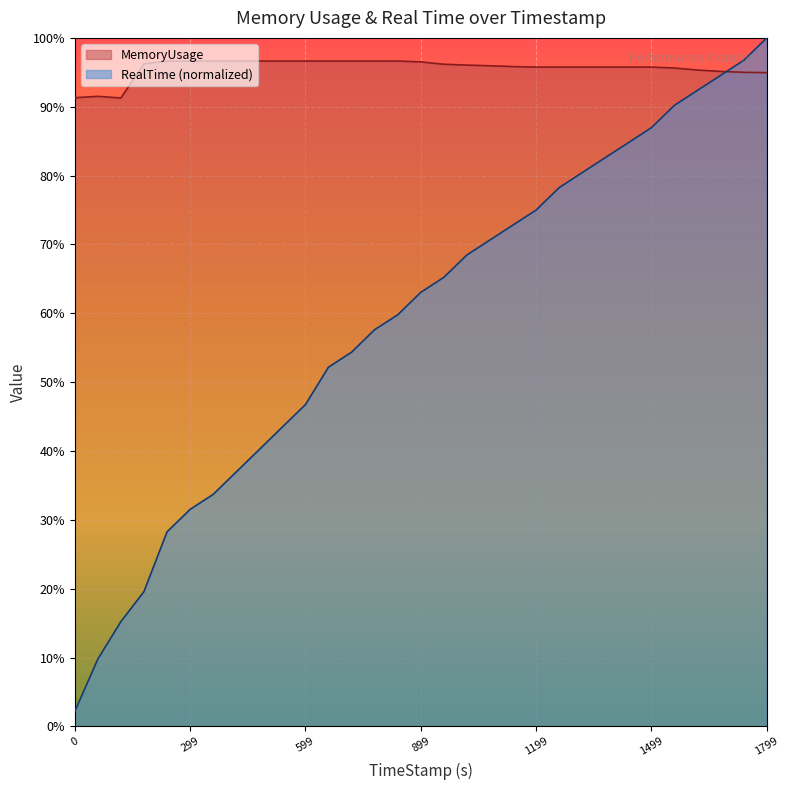

How many interior local valleys does the MemoryUsage series have?

1